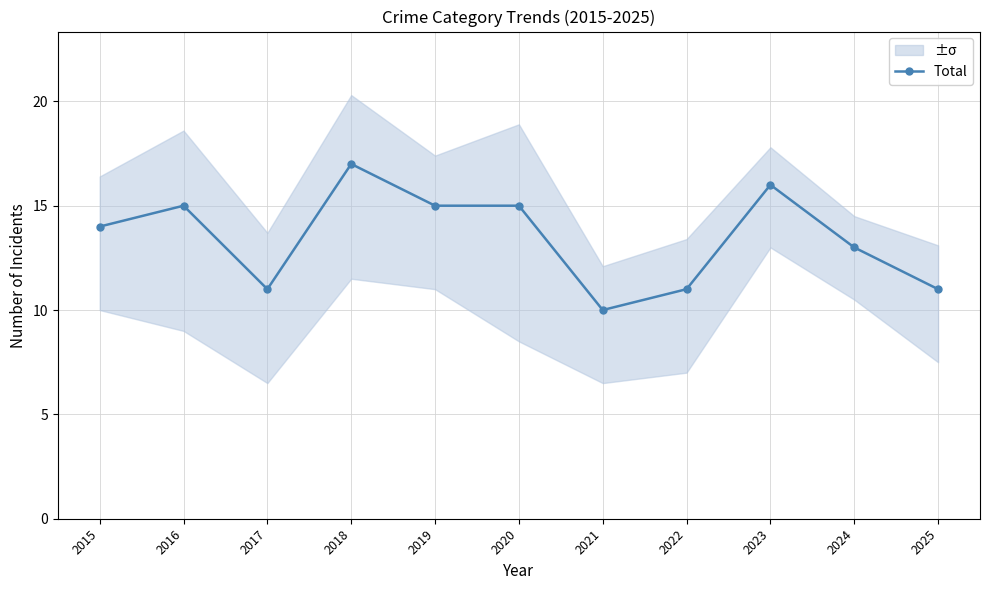

What is the greatest value displayed?

17